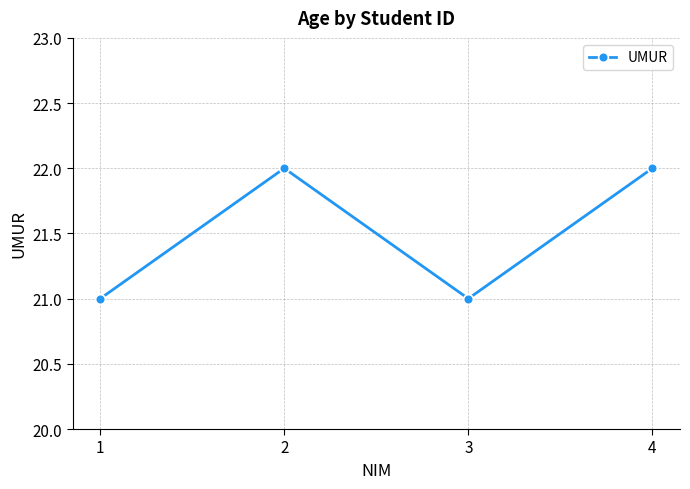

What is the value of the 1st point from the left?

21